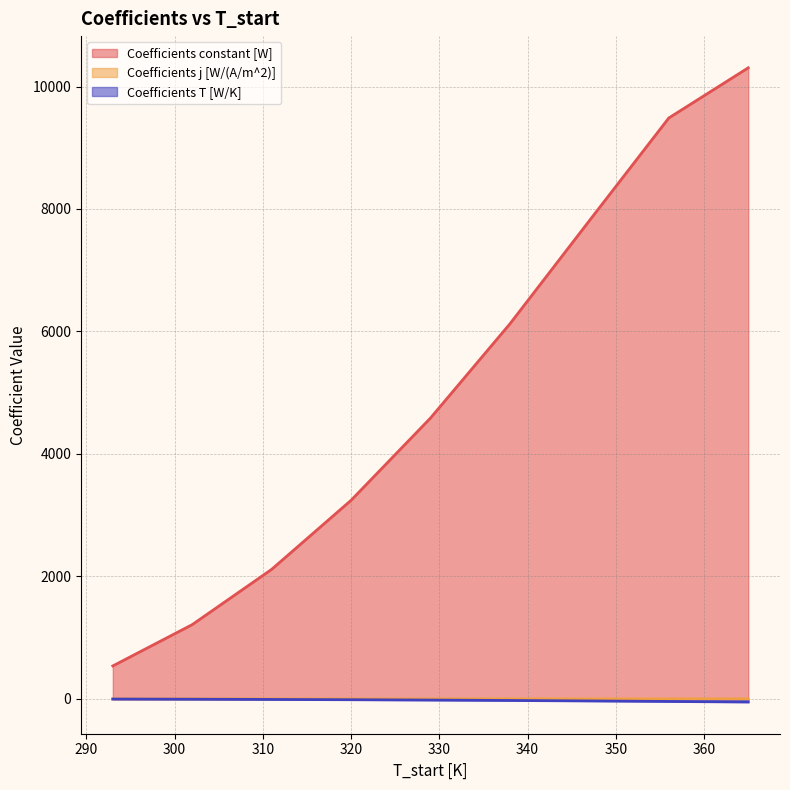

Rank the series by their maximum value, from highest to lowest.

Coefficients constant [W], Coefficients j [W/(A/m^2)], Coefficients T [W/K]